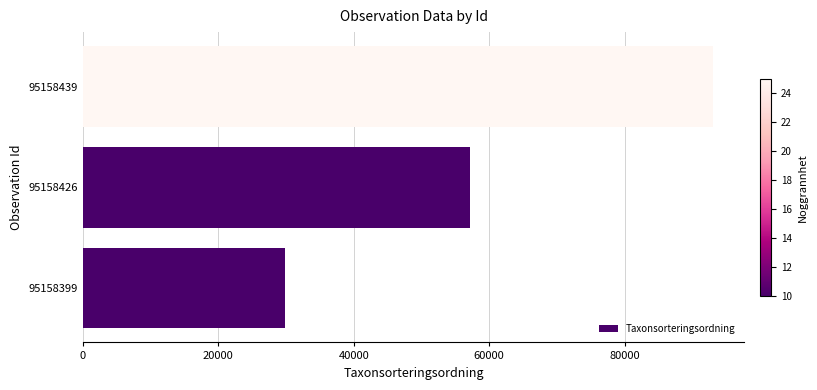

Rank the categories by value from lowest to highest.

95158399, 95158426, 95158439